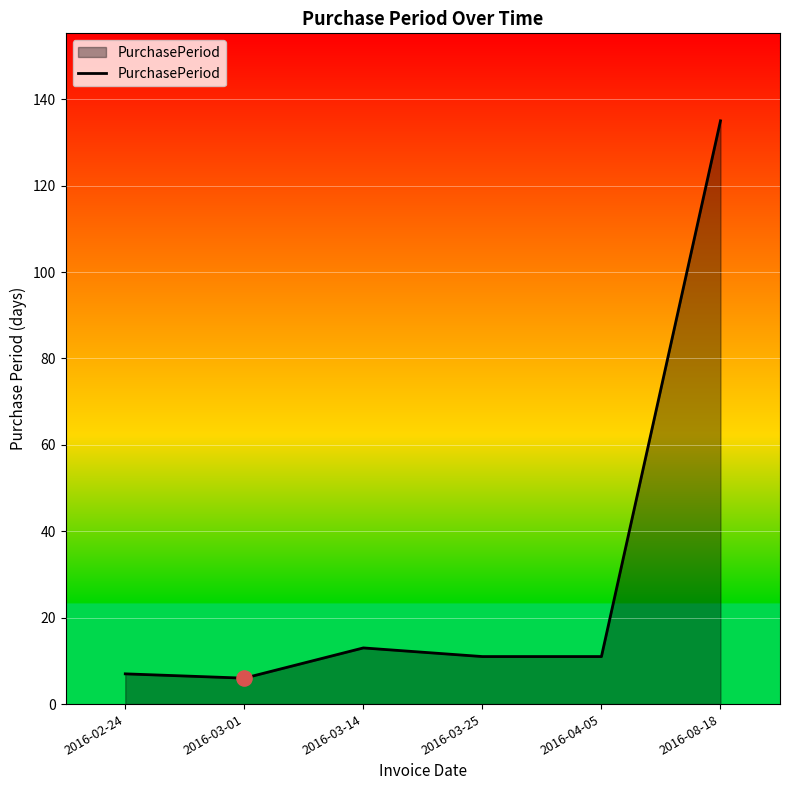

Between 2016-03-01 and 2016-03-25, which is larger?

2016-03-25